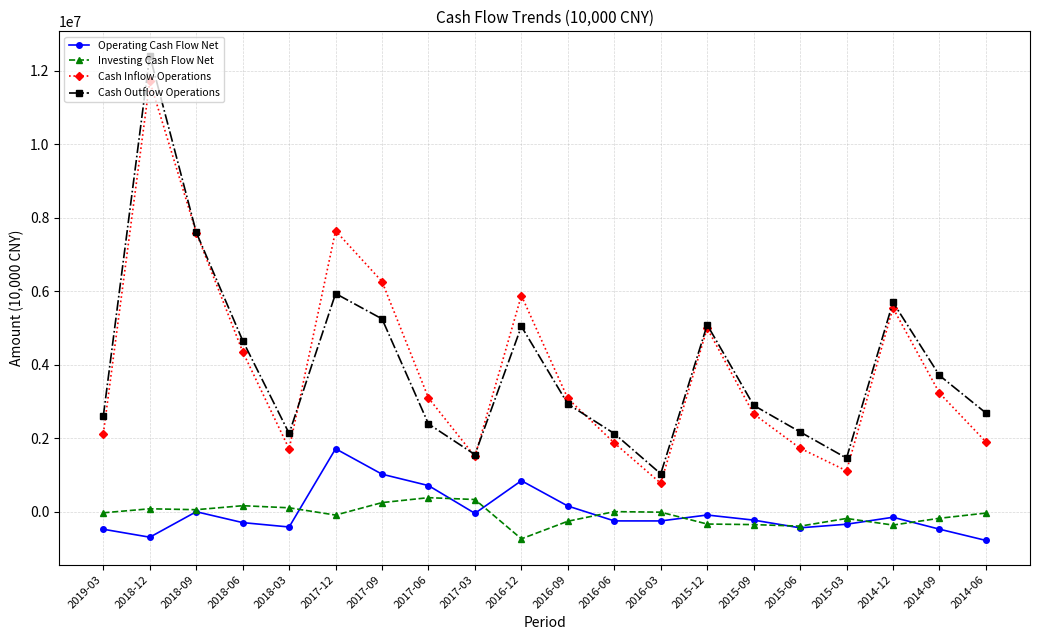

Which series has the widest spread of values?

Cash Outflow Operations